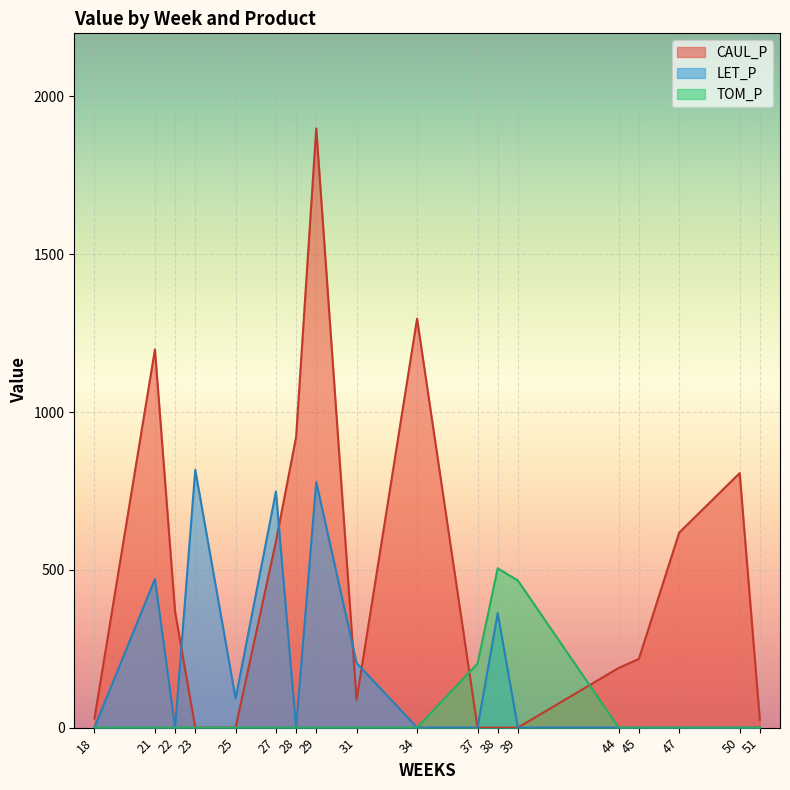

Is the value of LET_P at 31 greater than the value of TOM_P at 23?

Yes